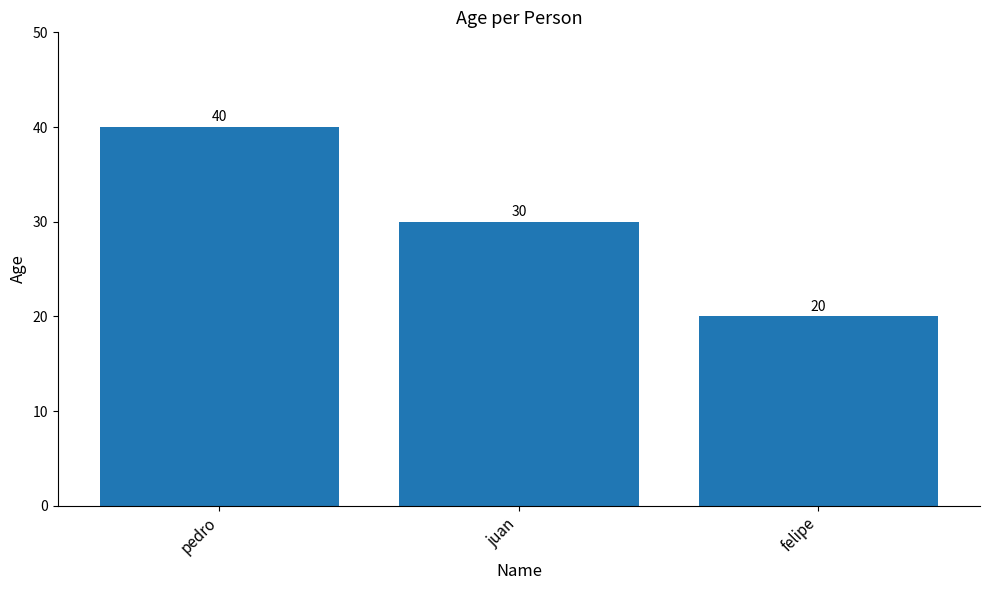

What position from the right is pedro?

3